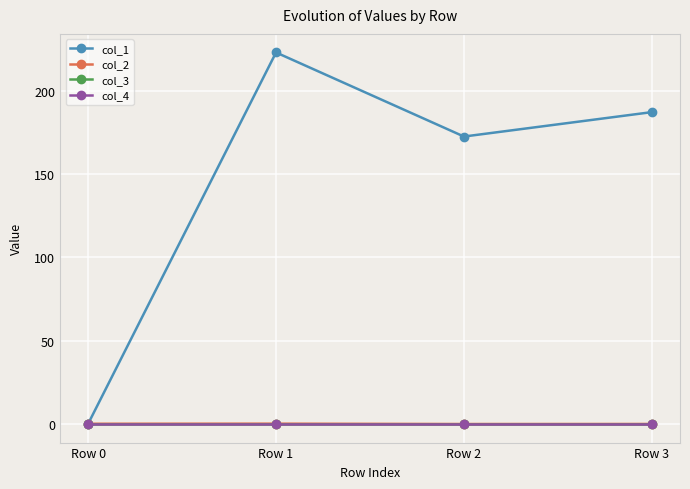

Is this an area chart (filled region under the line)?

No